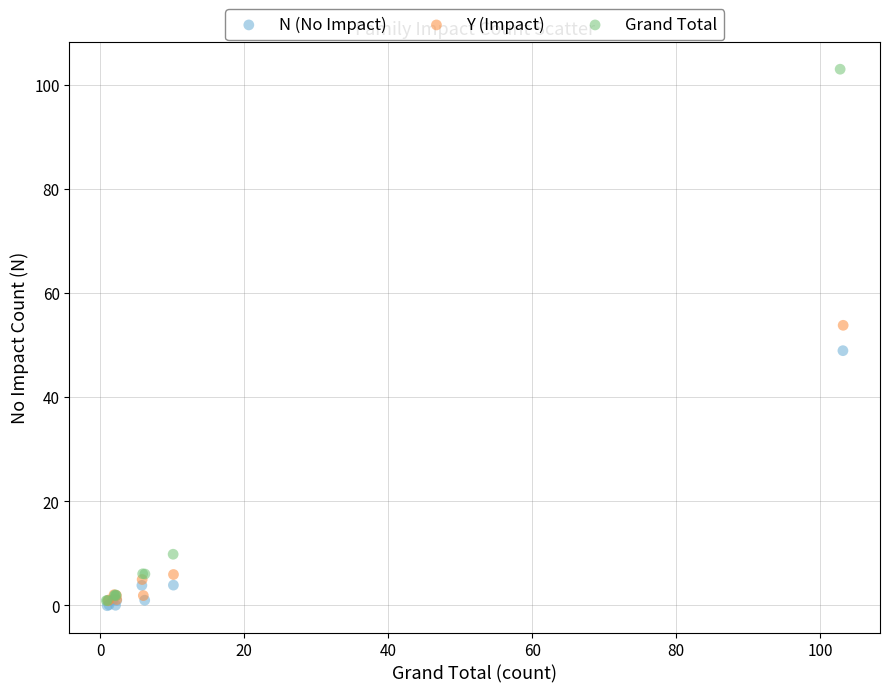

Which series has the largest Y range (max minus min)?

Grand Total